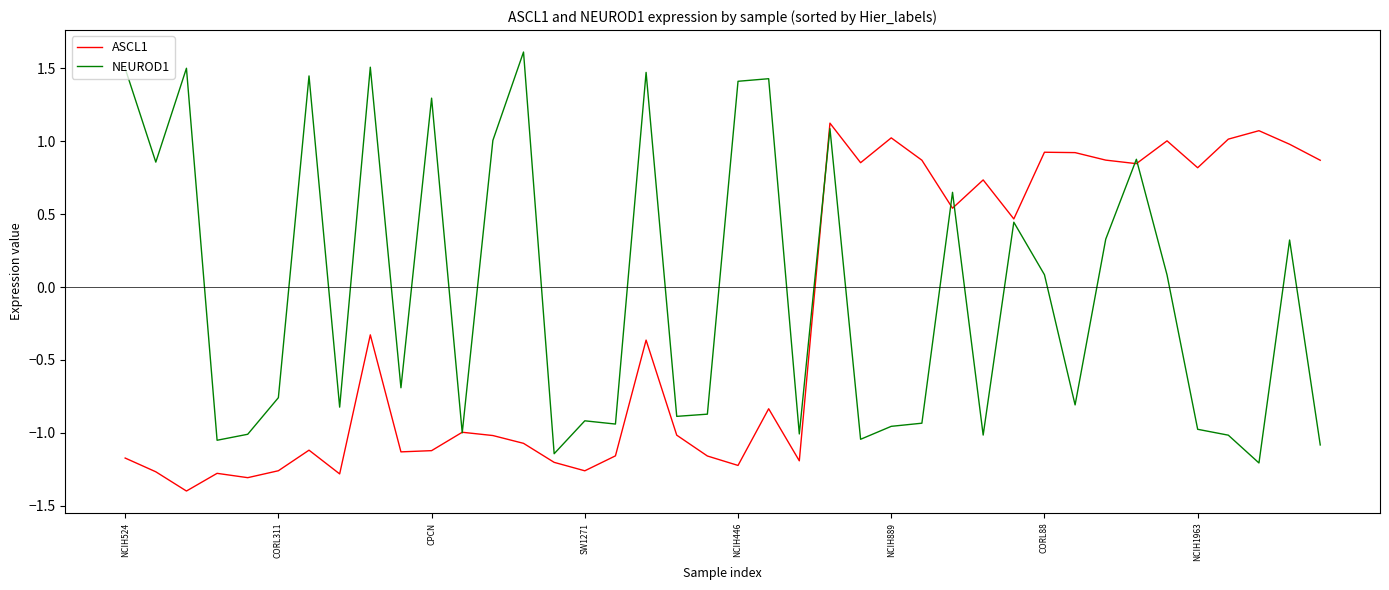

Which series has the largest range (max minus min)?

NEUROD1